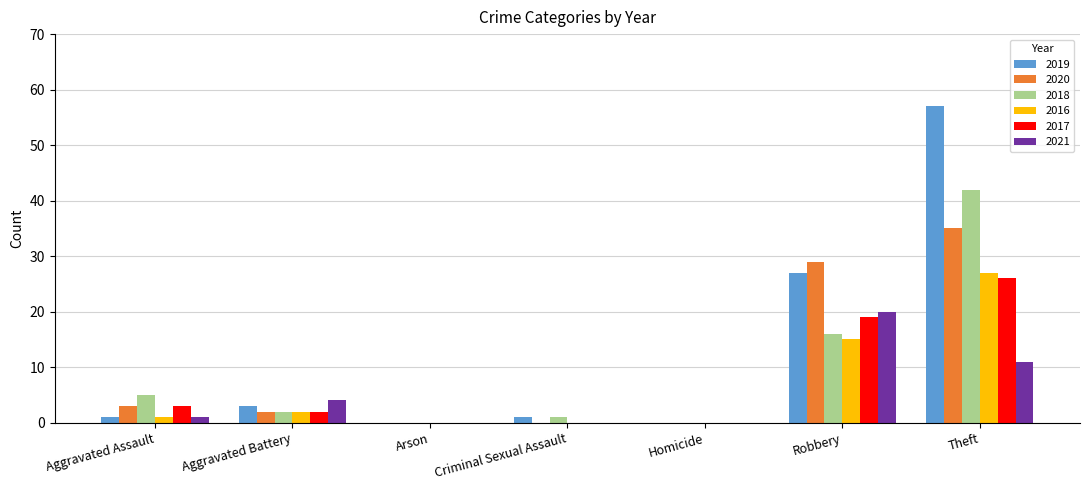

What are all the series names shown in the legend?

2019, 2020, 2018, 2016, 2017, 2021